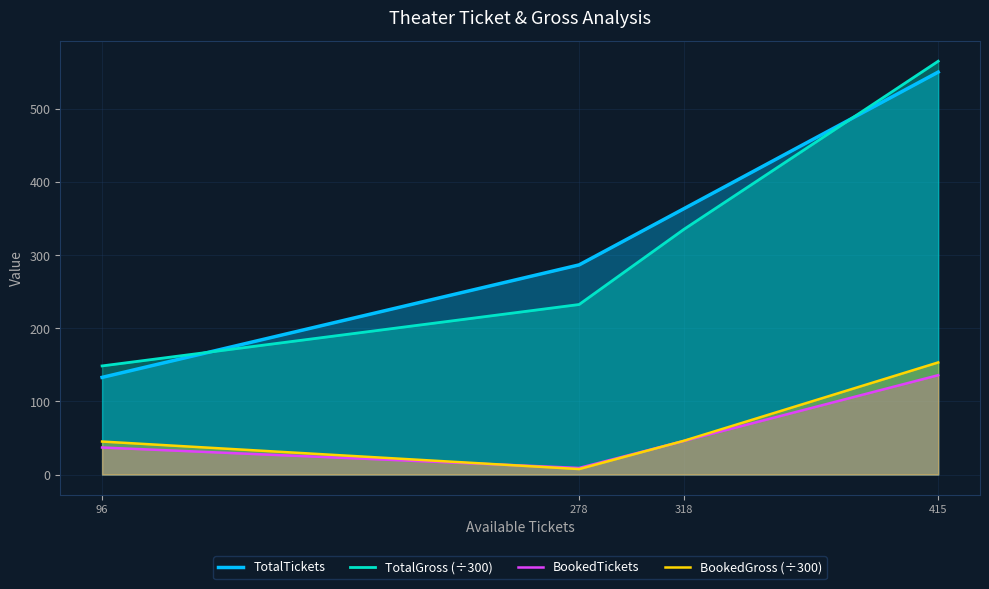

At which category is the sum across all series the highest?

415